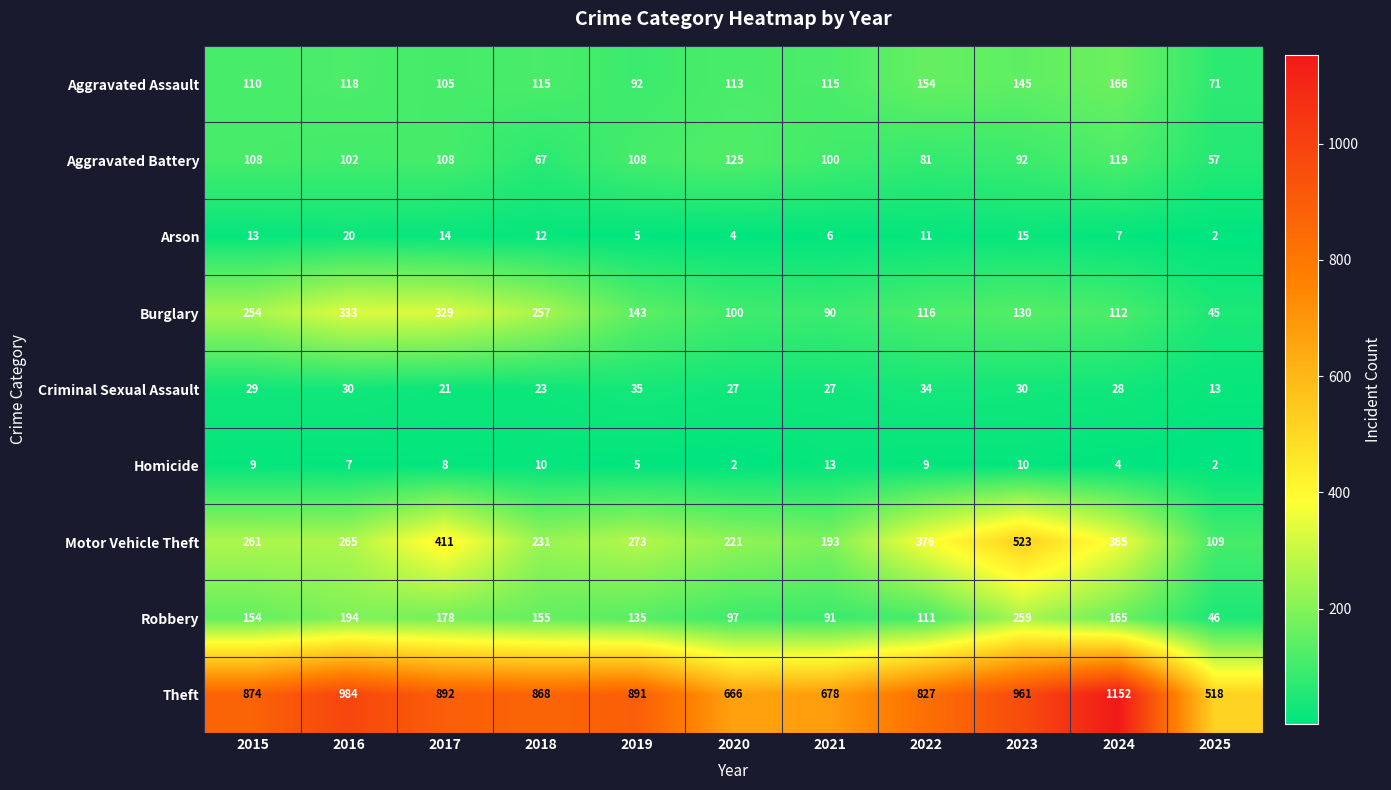

What is the lowest value of the Robbery series?

46